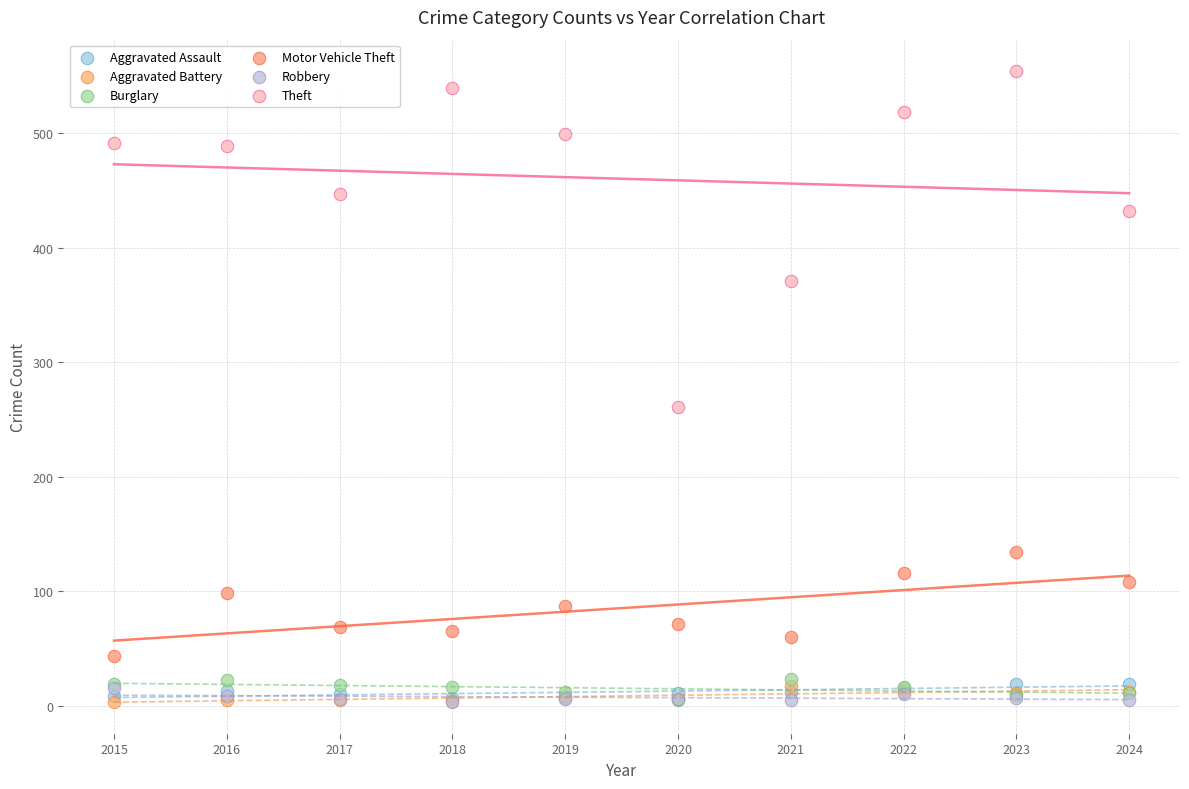

Which series has the widest spread of Y values?

Theft